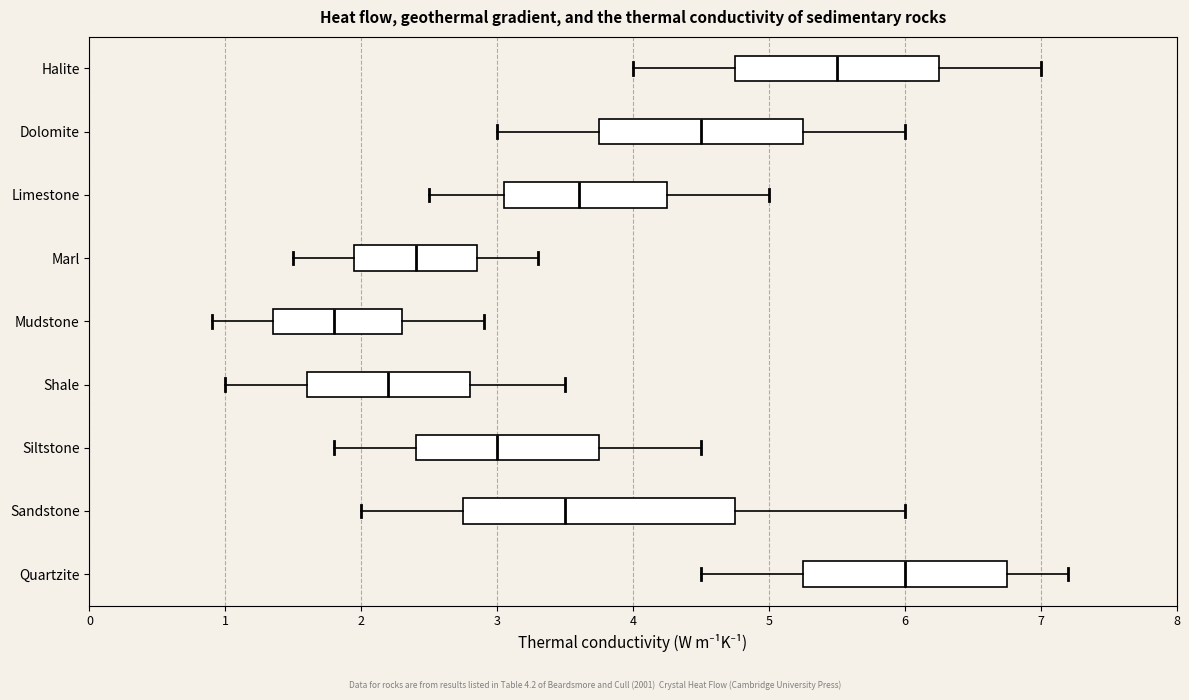

Reading bottom to top, transcribe this box plot: for each box, give where its median line is, the range the box spans, and where its two whiskers end, as read against the x-axis. The values are not printed on the chart, so give them approximately, as read against the axis.

Quartzite: median 6.0, box 5.3 to 6.8, whiskers 4.5 to 7.2
Sandstone: median 3.5, box 2.8 to 4.8, whiskers 2.0 to 6.0
Siltstone: median 3.0, box 2.4 to 3.8, whiskers 1.8 to 4.5
Shale: median 2.2, box 1.6 to 2.8, whiskers 1.0 to 3.5
Mudstone: median 1.8, box 1.4 to 2.3, whiskers 0.9 to 2.9
Marl: median 2.4, box 2.0 to 2.9, whiskers 1.5 to 3.3
Limestone: median 3.6, box 3.1 to 4.3, whiskers 2.5 to 5.0
Dolomite: median 4.5, box 3.8 to 5.3, whiskers 3.0 to 6.0
Halite: median 5.5, box 4.8 to 6.3, whiskers 4.0 to 7.0